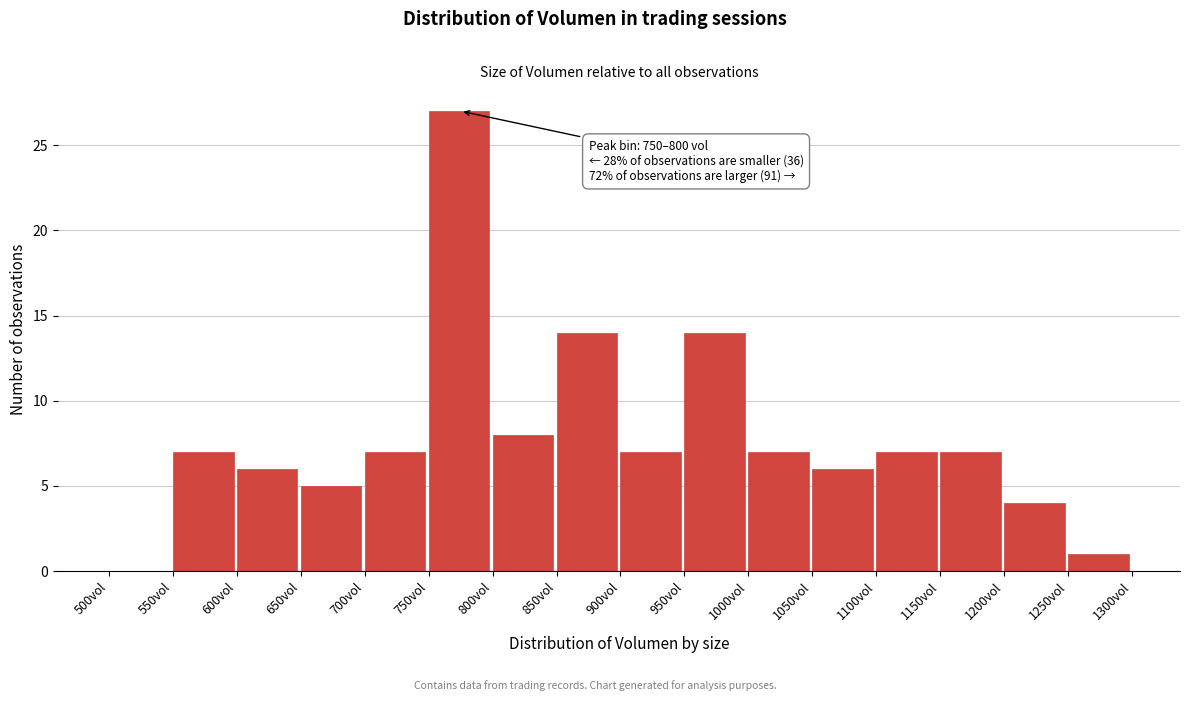

Which range on the x-axis has the tallest bar?

750 to 800